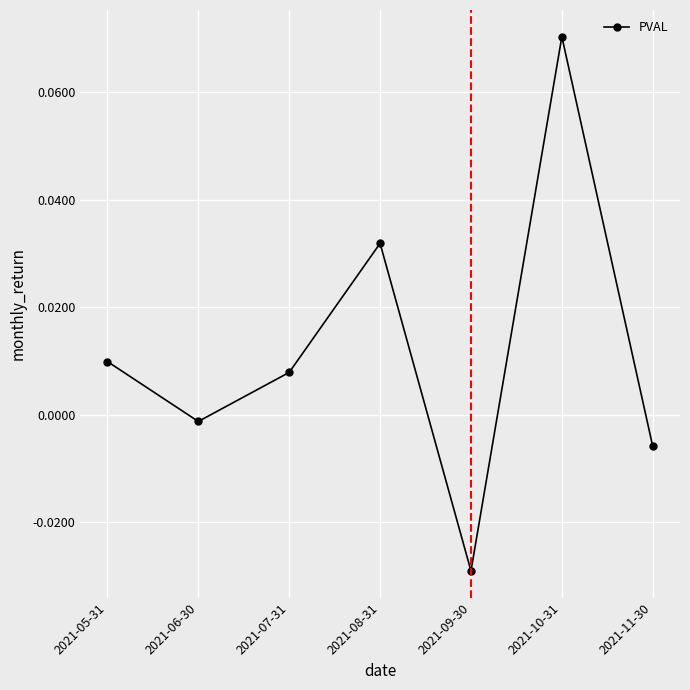

Which label corresponds to the smallest value in the chart?

2021-09-30